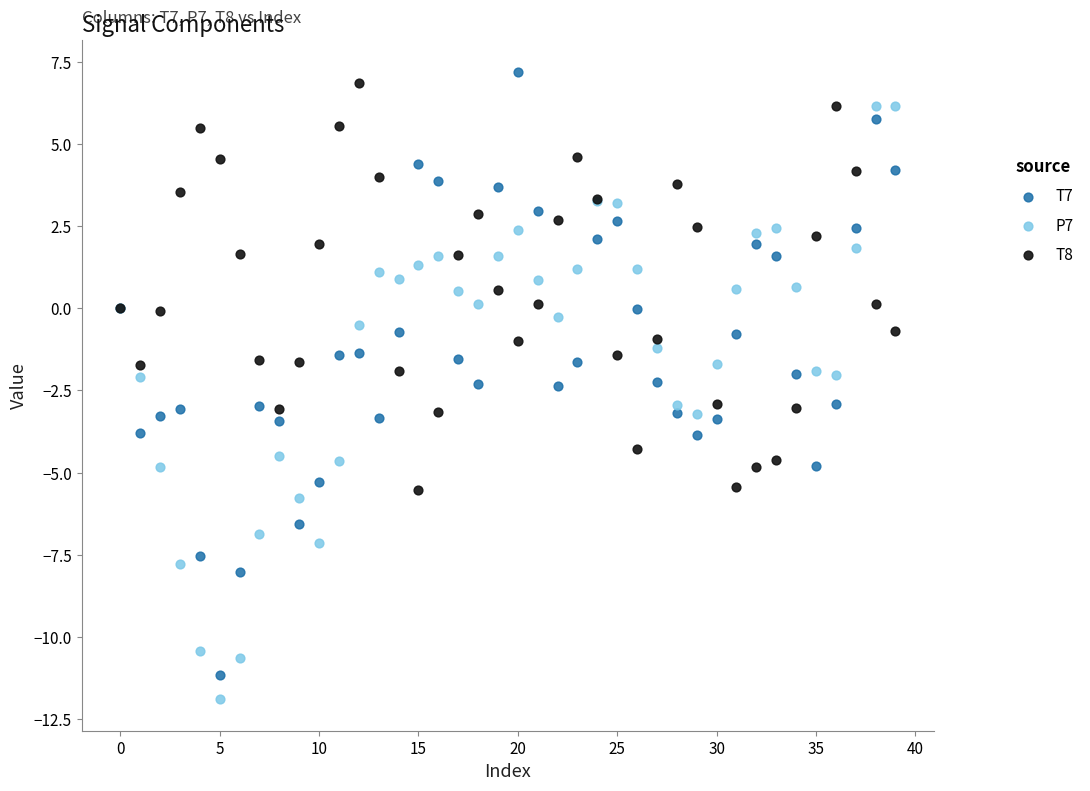

Which series reaches the maximum Y coordinate?

T7